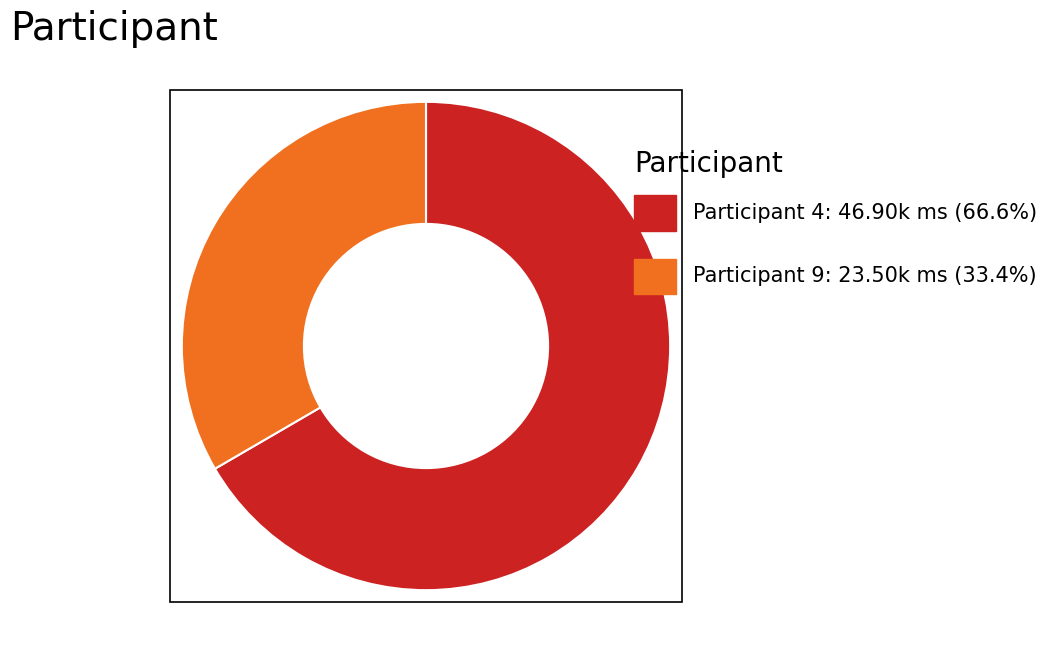

How many slices are in this pie chart?

2